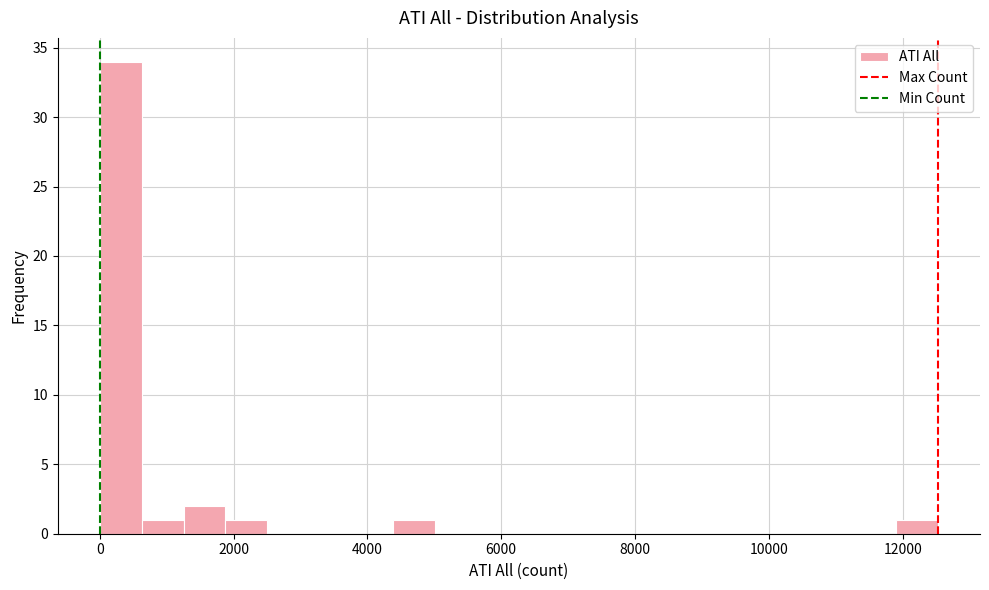

Around what value on the x-axis is the tallest bar? Give the approximate position of its centre, as read against the axis.

400